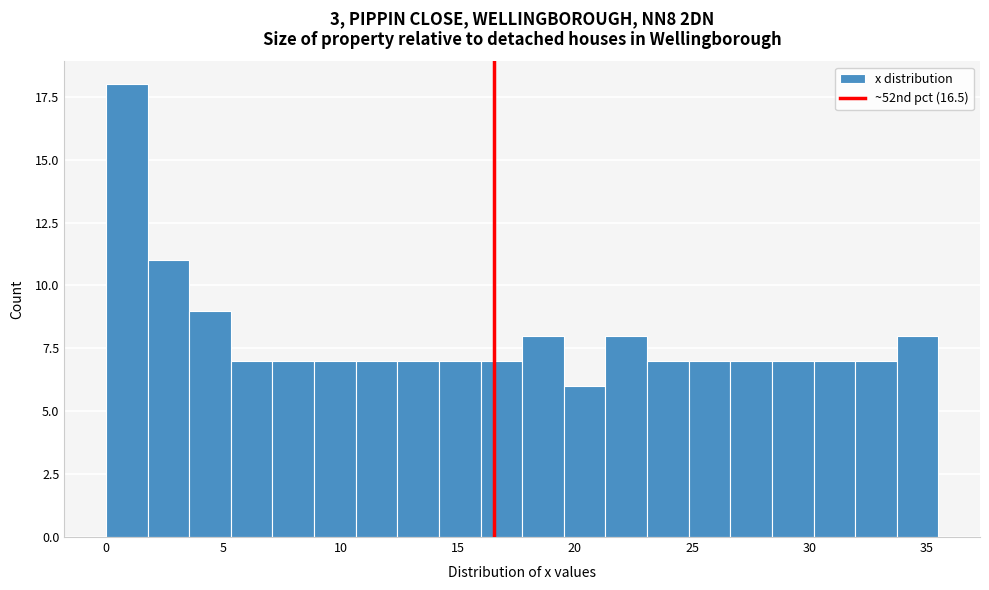

Around what value on the x-axis is the tallest bar? Give the approximate position of its centre, as read against the axis.

1.0